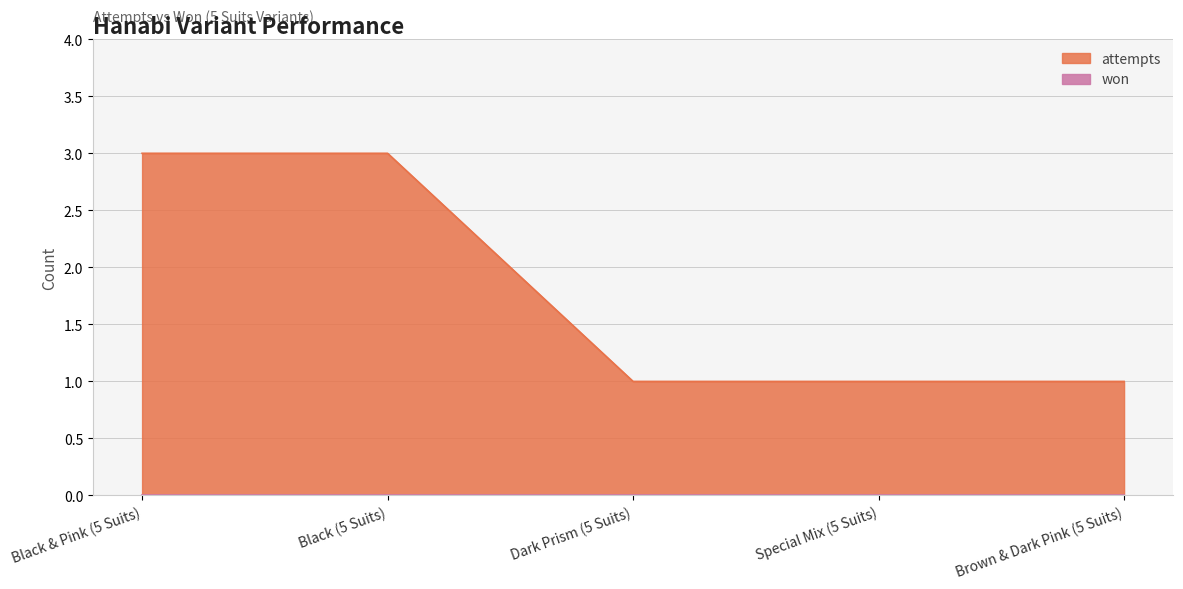

Is it true that the value at Black & Pink (5 Suits) is 1?

False